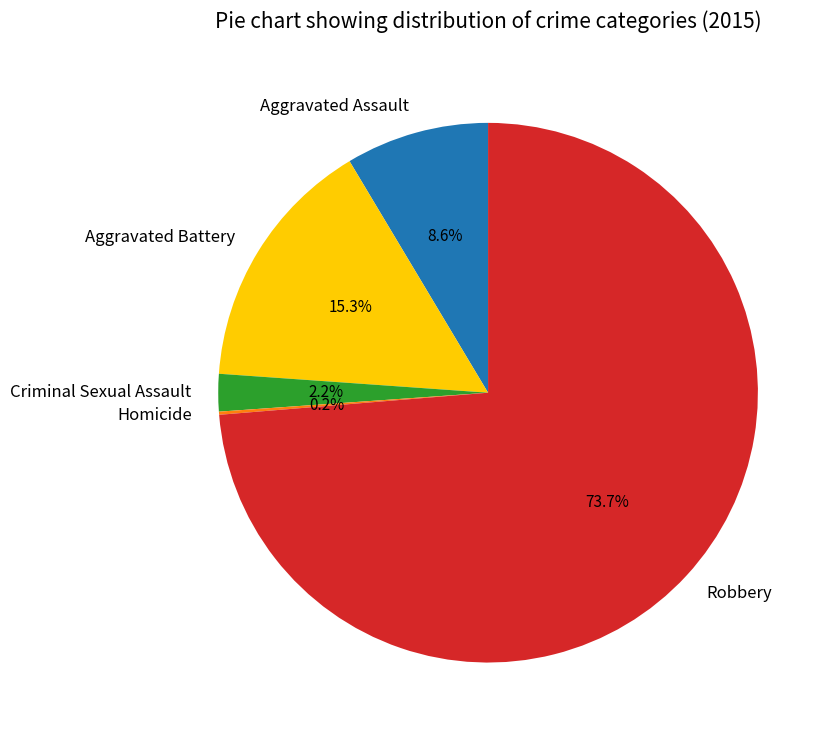

Is there a majority slice in this chart?

Yes